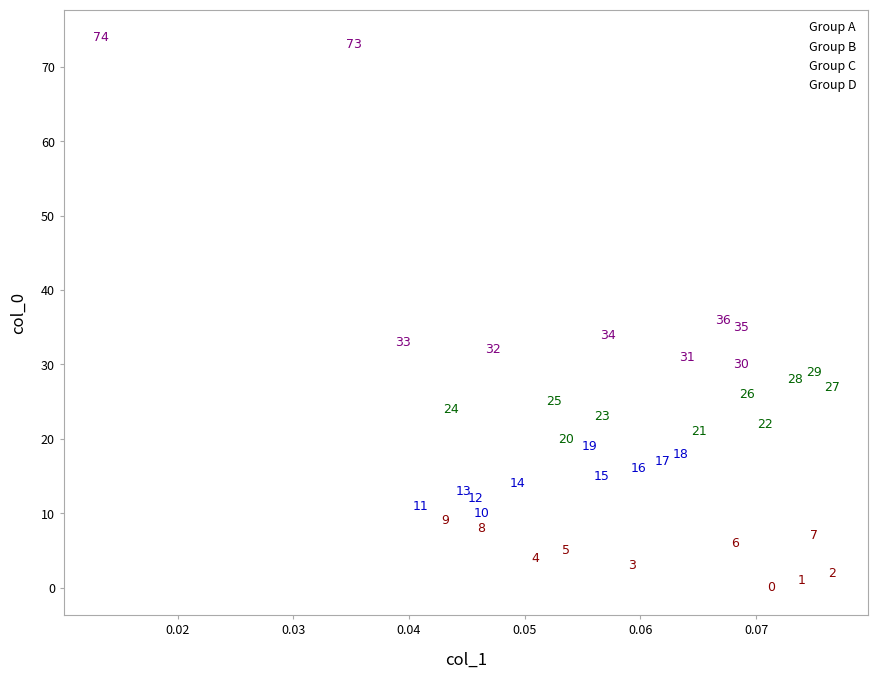

Which series contains the highest Y value?

Group D